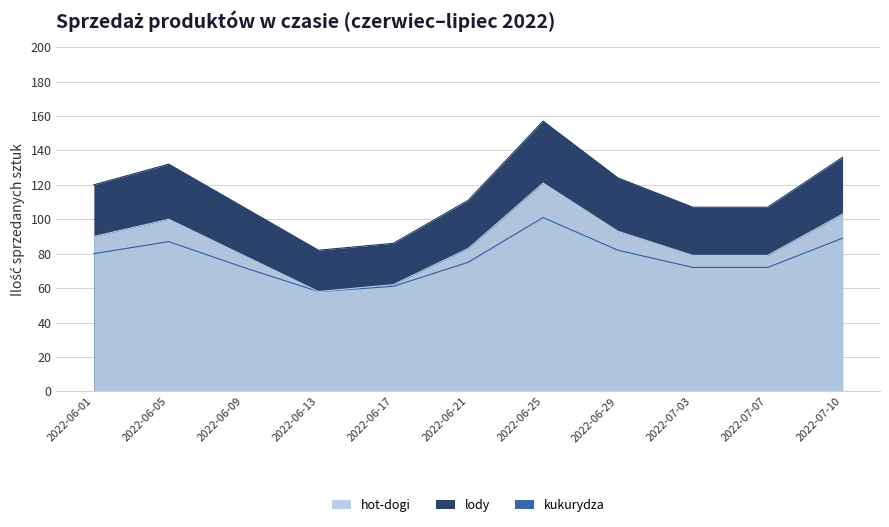

The hot-dogi series shows 93 at 2022-06-29. True or false?

True